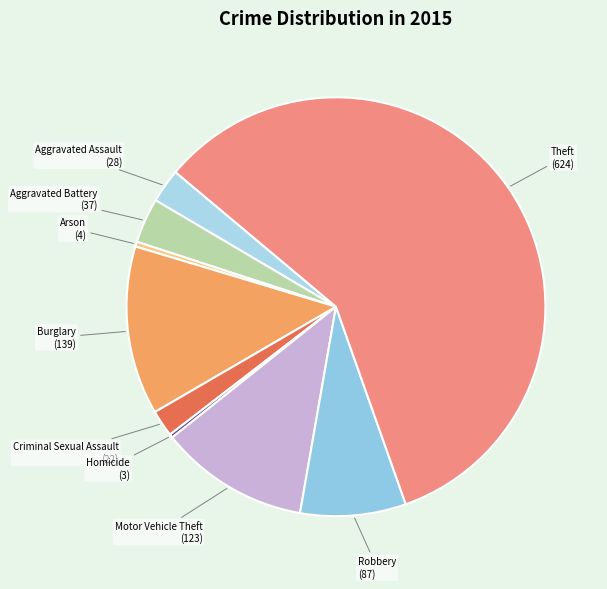

Do Burglary and Arson together represent more than half of the pie?

No